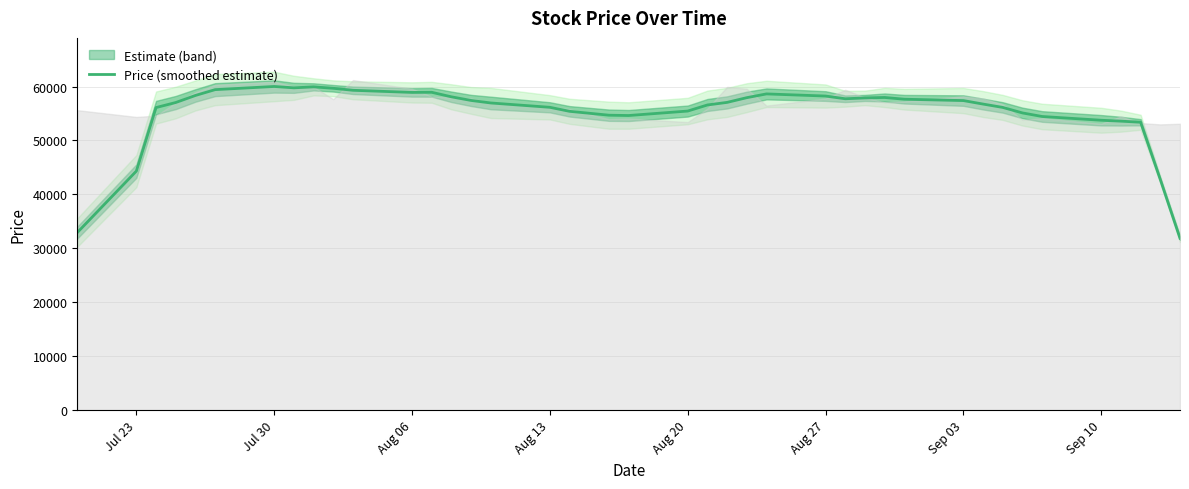

What is the maximum value shown in the chart?

60012